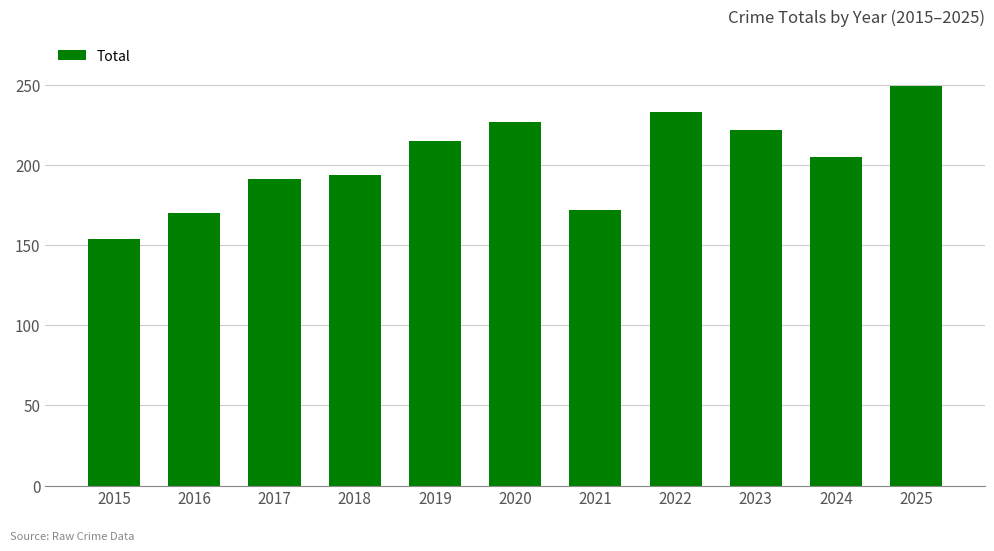

The value at 2021 is 305. True or false?

False